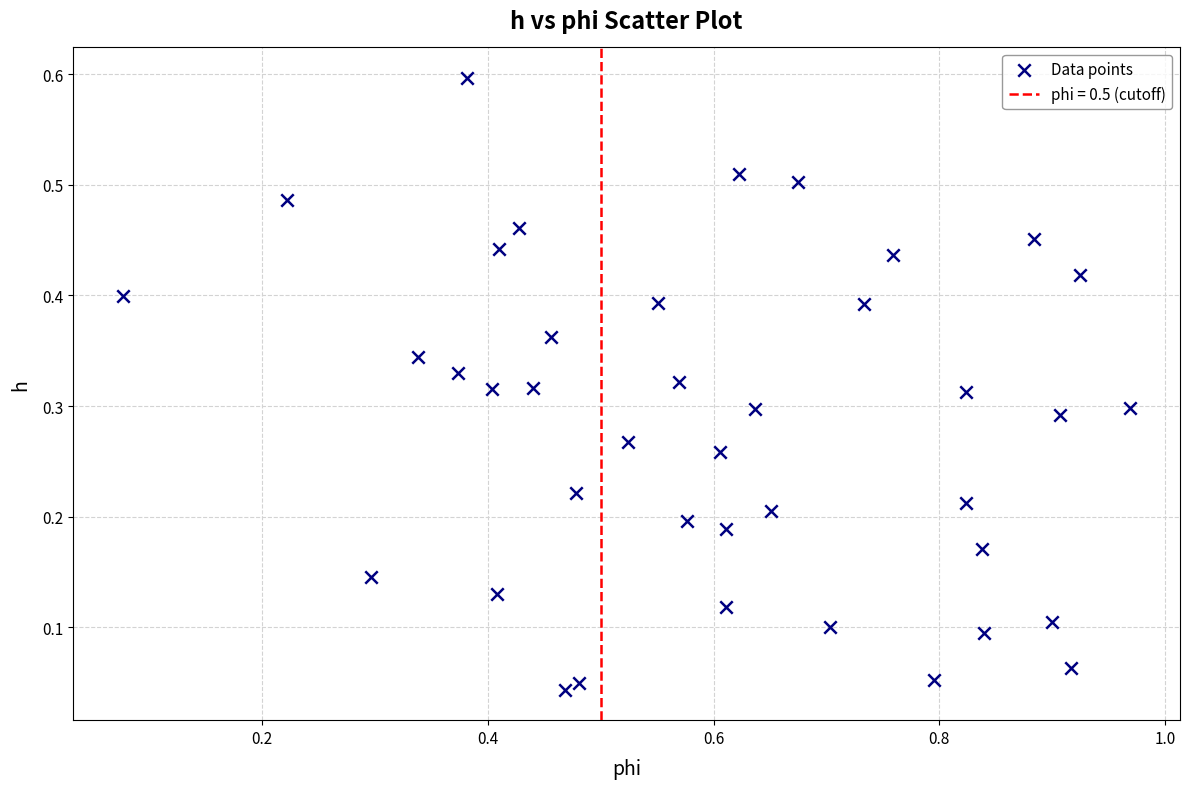

What is the range of Y values (max minus min)?

0.6